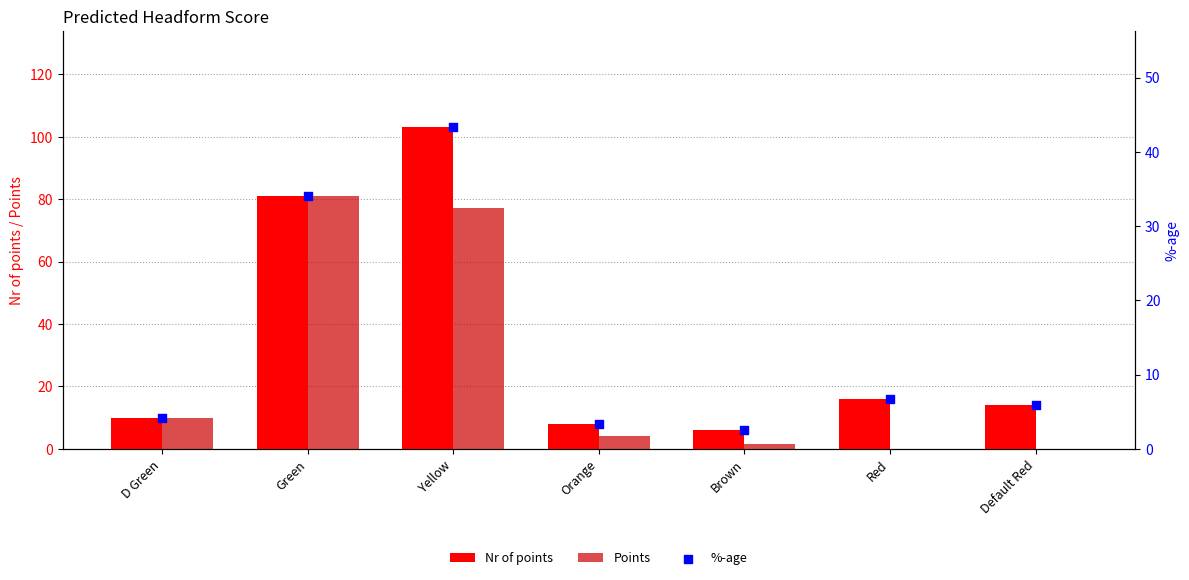

At how many categories does at least one series exceed 84?

1